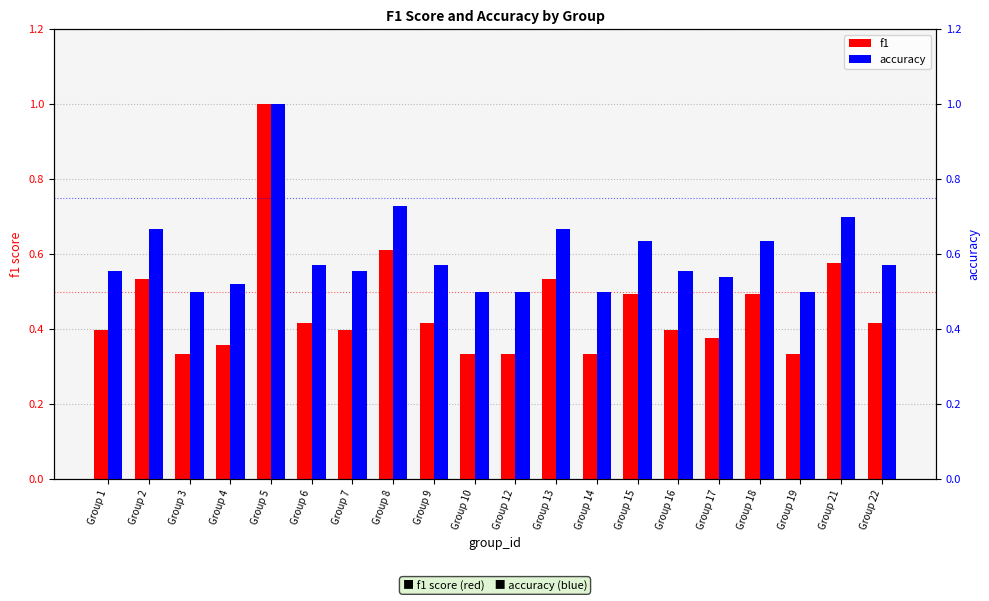

What is the average value of the accuracy series?

0.6